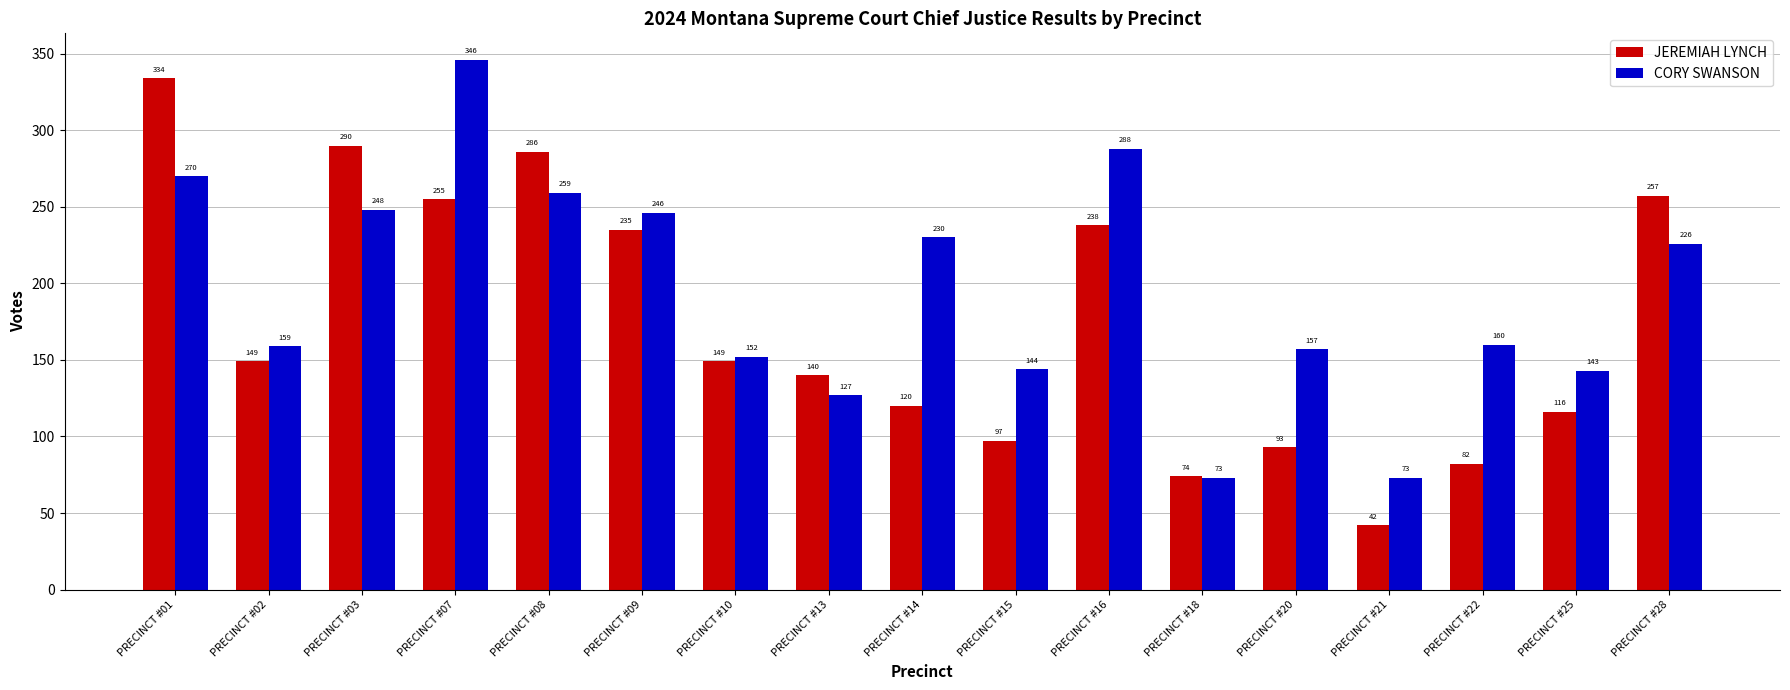

What is the average value of the CORY SWANSON series?

194